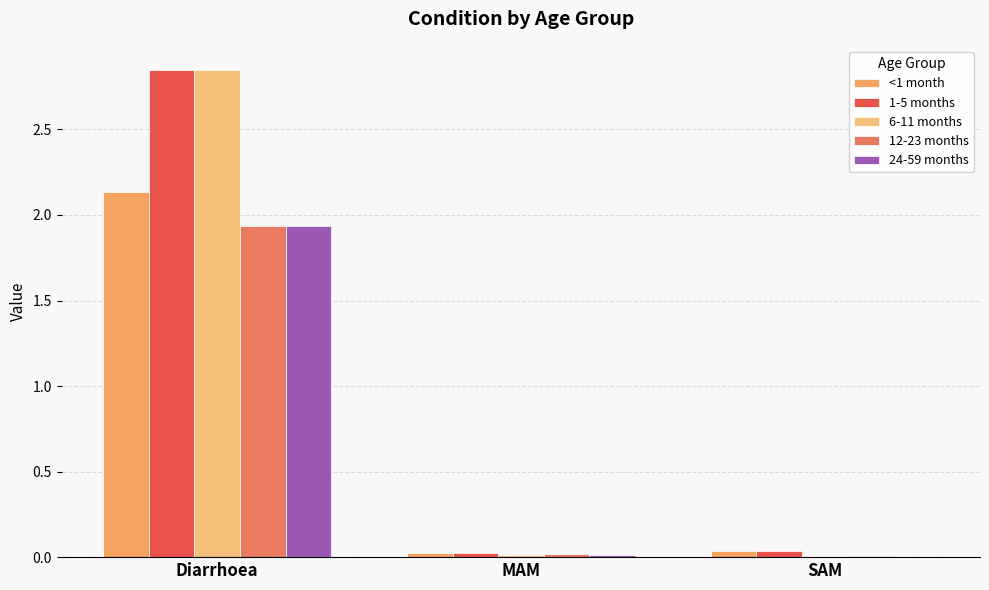

What is the total value across all series at MAM?

0.1